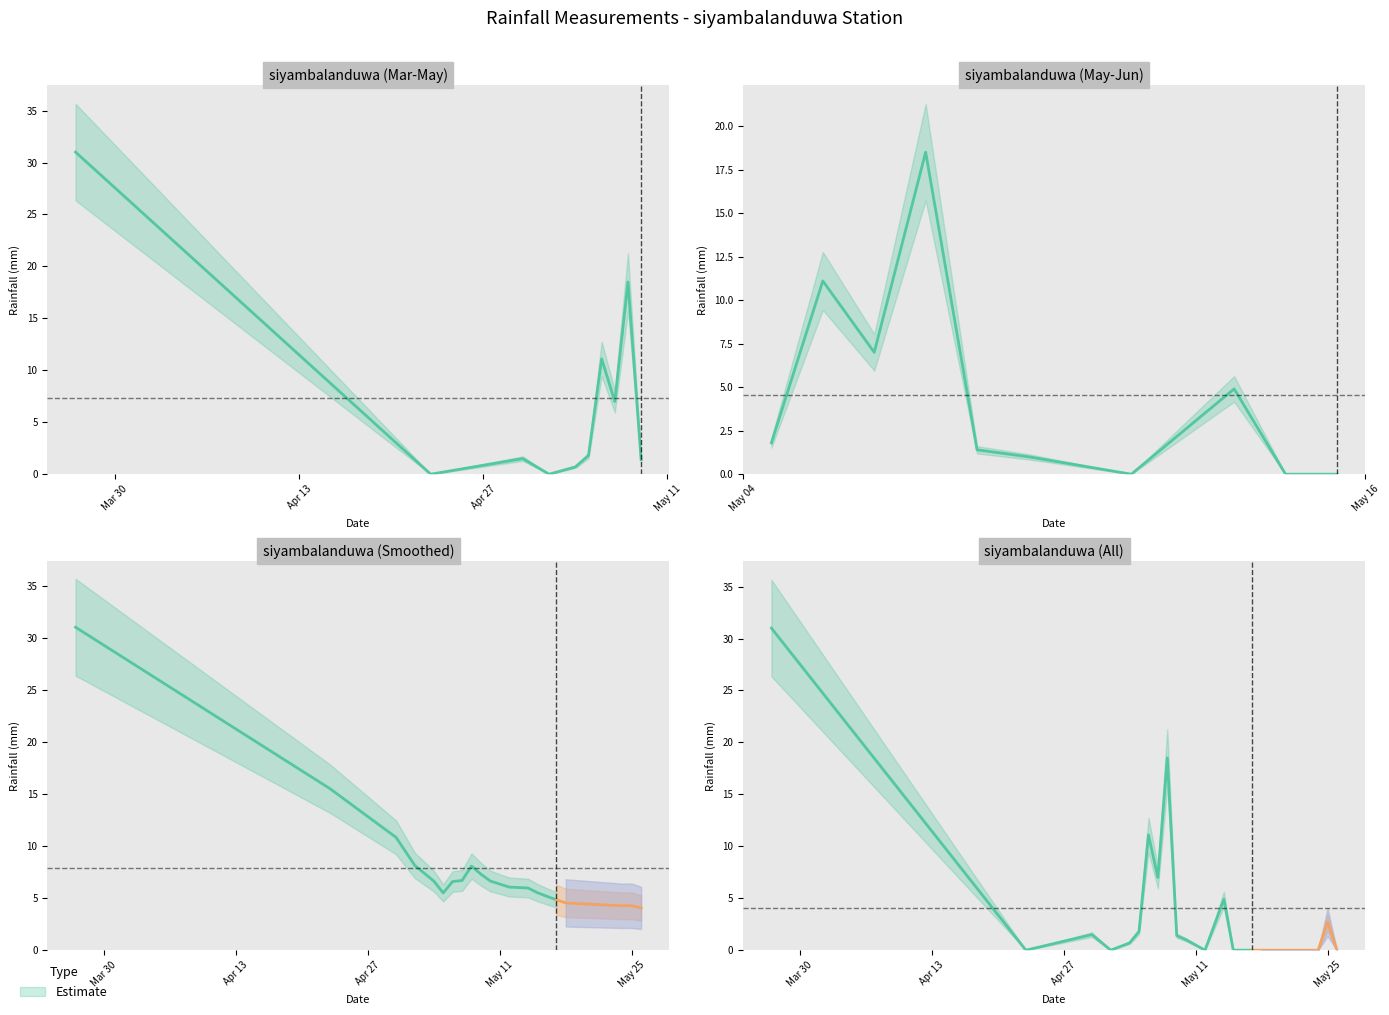

How many values in the upper_bound series are below 9?

10